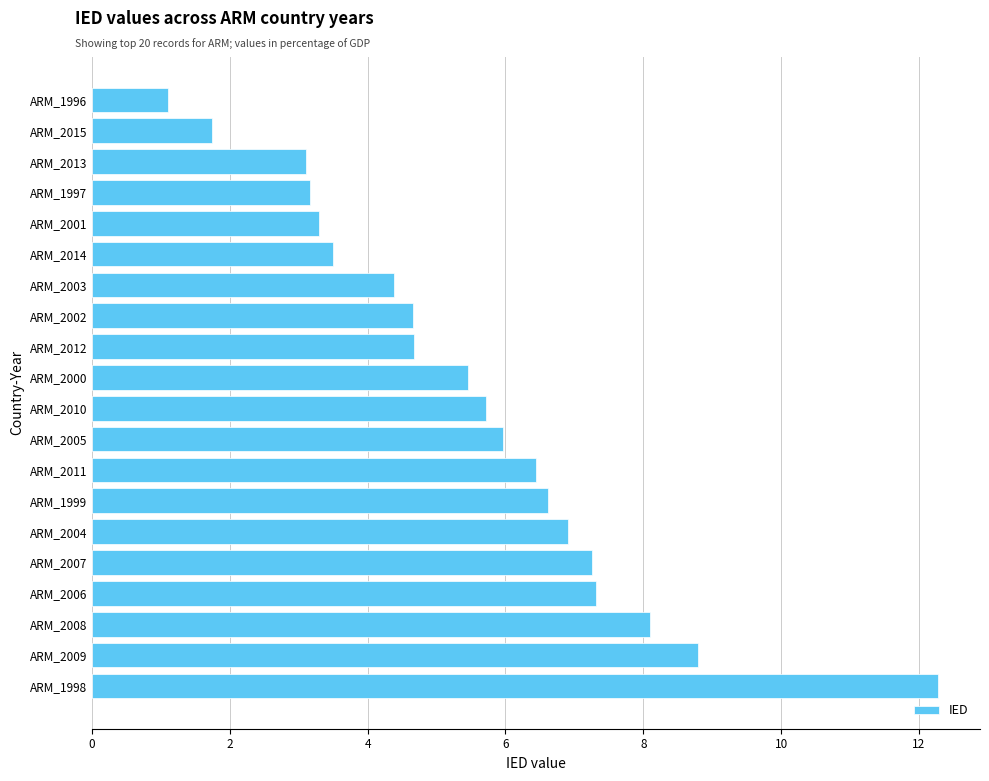

What is the difference between the second highest and second lowest values?

7.0